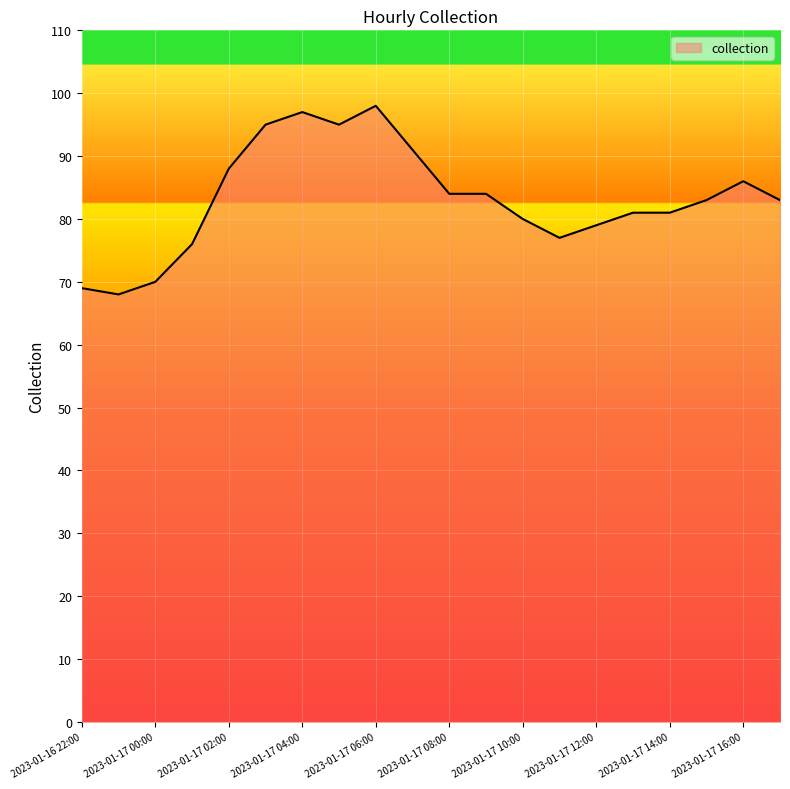

What is the minimum value shown in the chart?

68